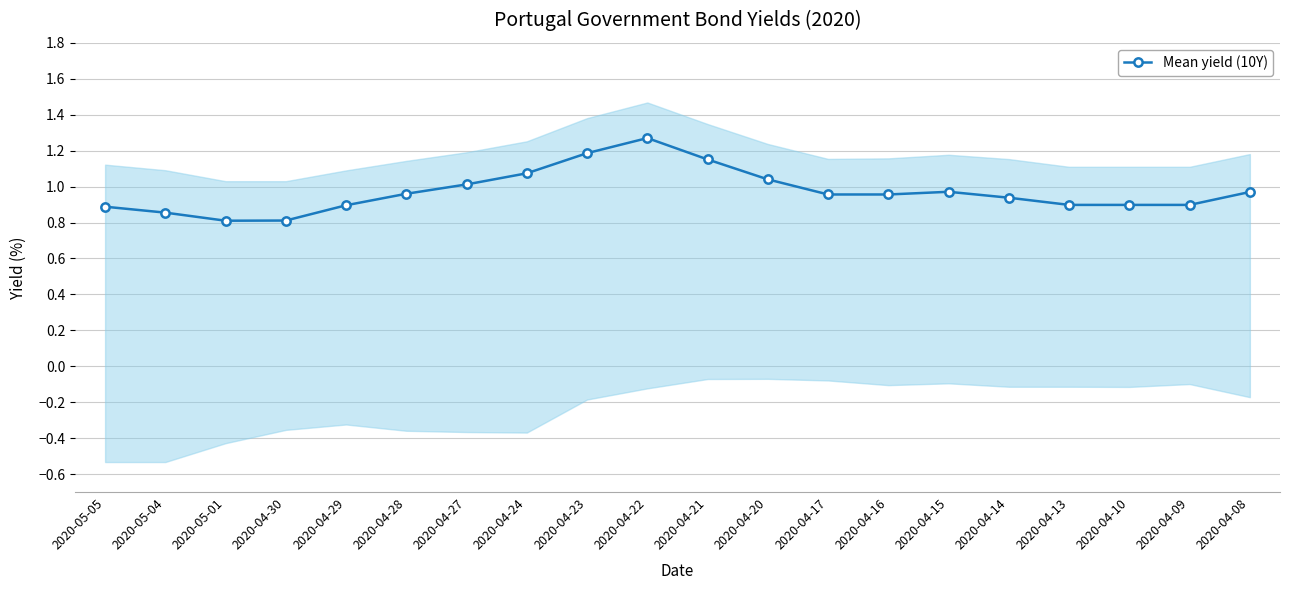

True or false: the data has more than 2 interior local peaks.

False